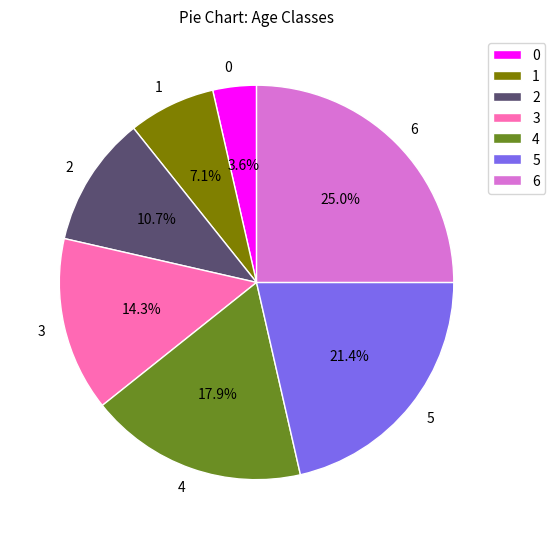

To the nearest percent, what is the difference between the 3 and 5 slice percentages?

7%